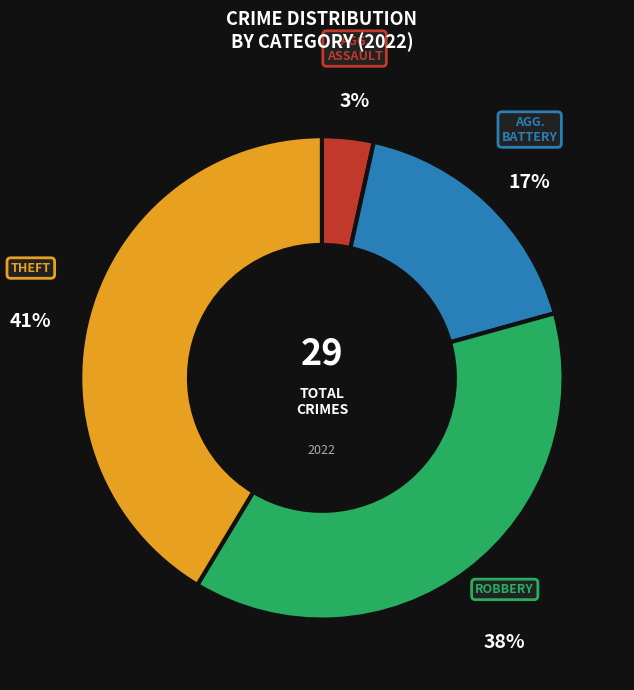

Is there a majority slice in this chart?

No